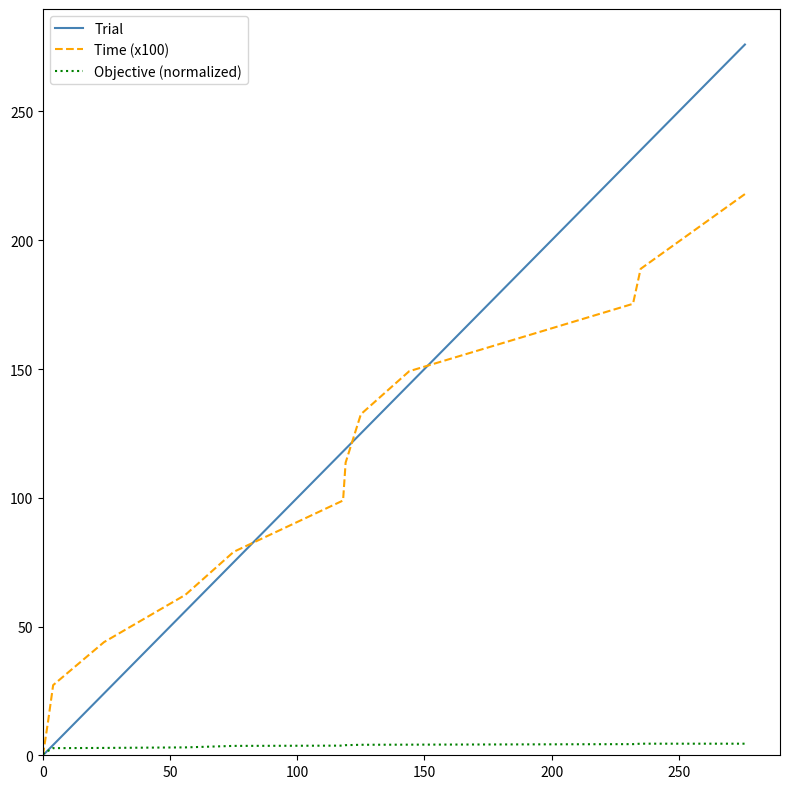

What is the highest value of the Objective (normalized) series?

4.5